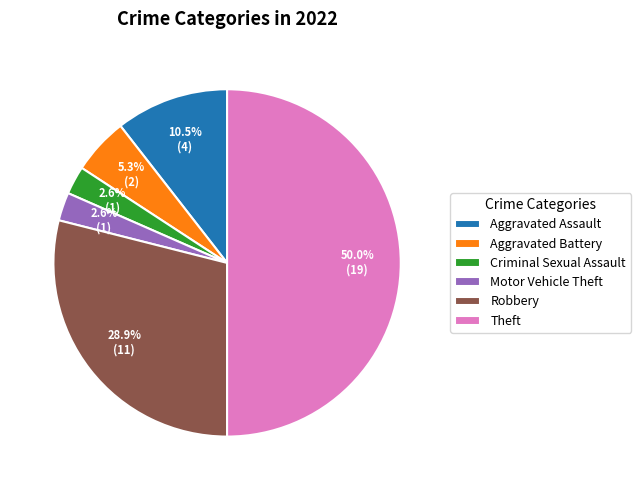

To the nearest percent, what portion does Motor Vehicle Theft represent?

3%